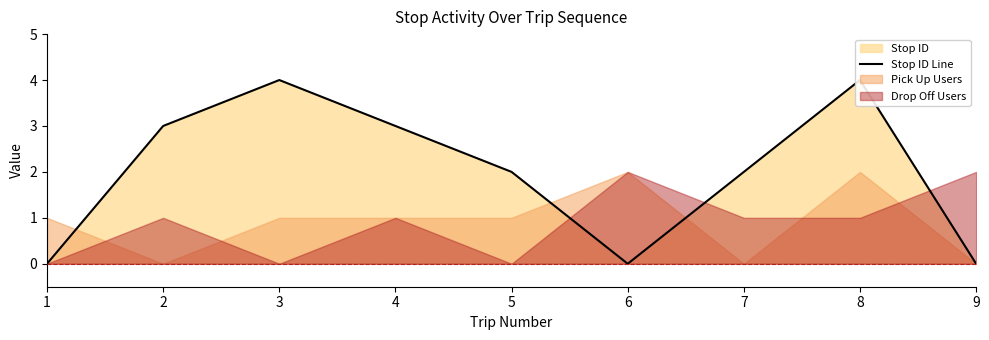

Count the number of values greater than 2.

4